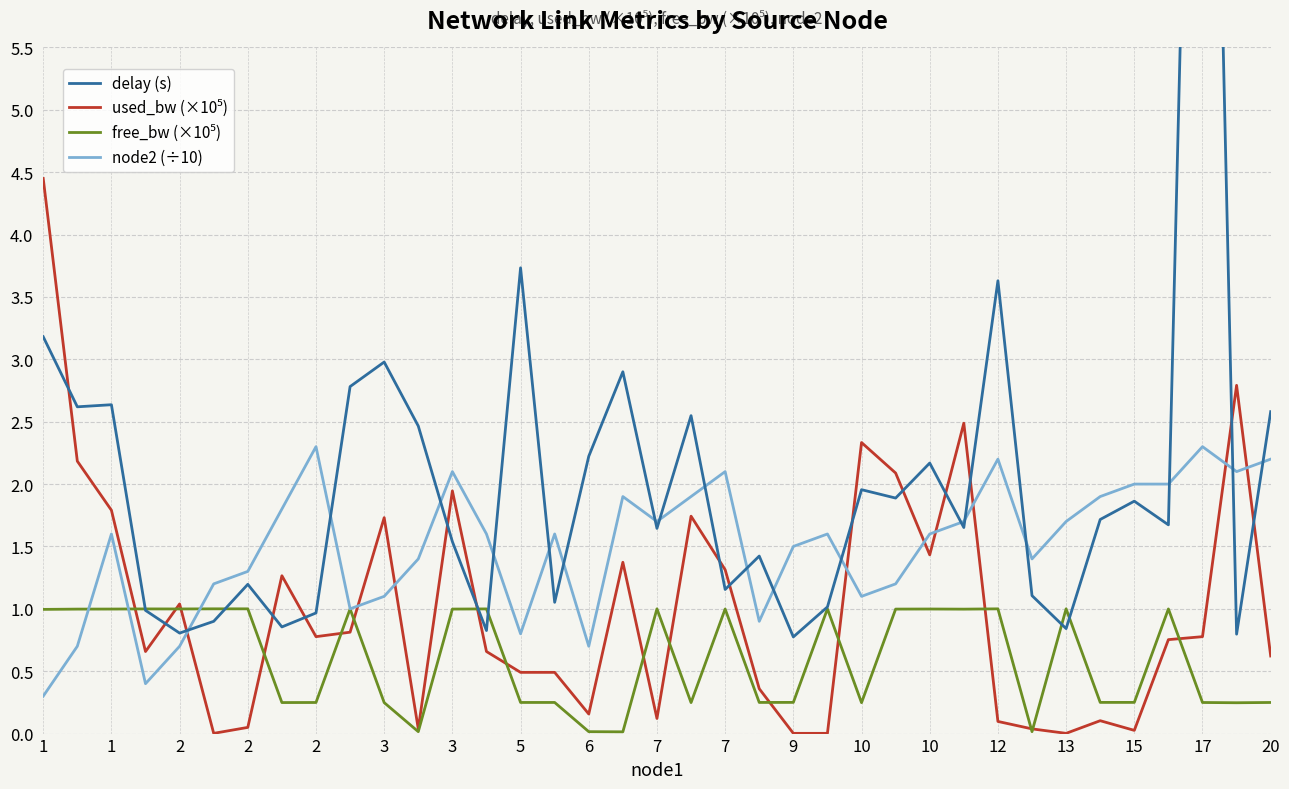

How many intersections are there between used_bw (×10⁵) and free_bw (×10⁵)?

16